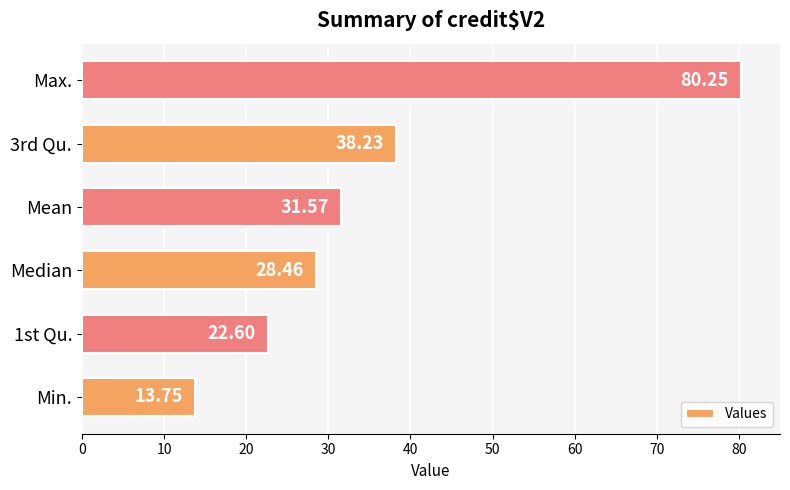

Which label corresponds to the largest value in the chart?

Max.